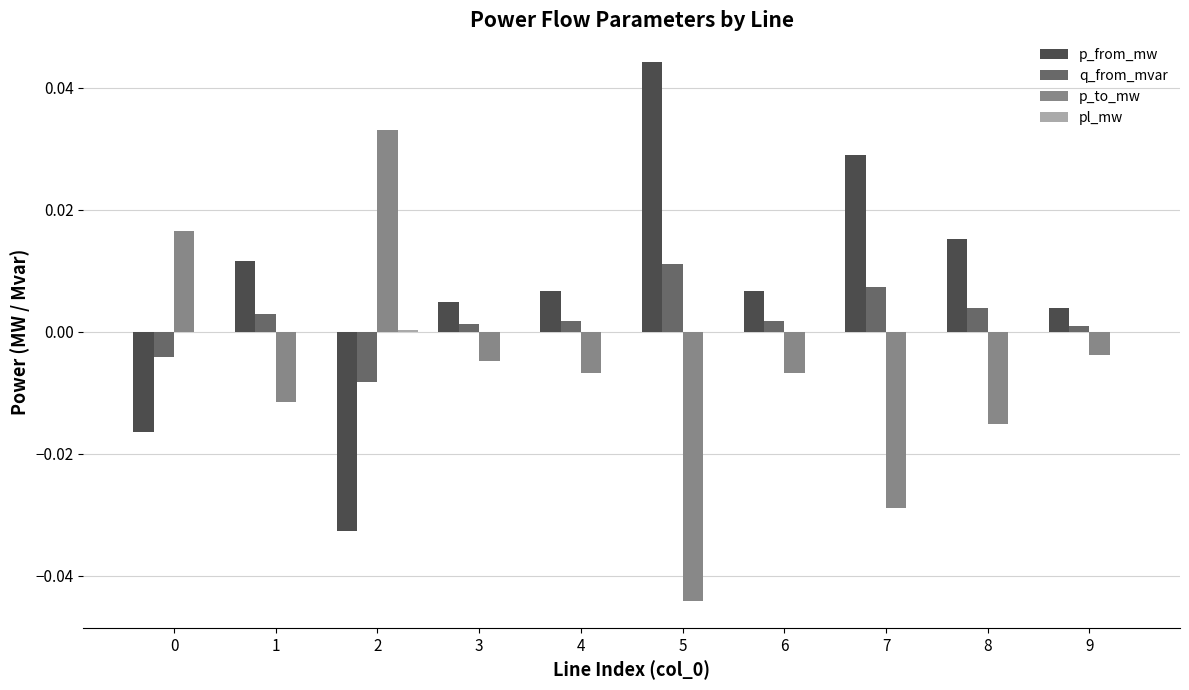

The p_to_mw series shows -0.0 at 5. True or false?

True